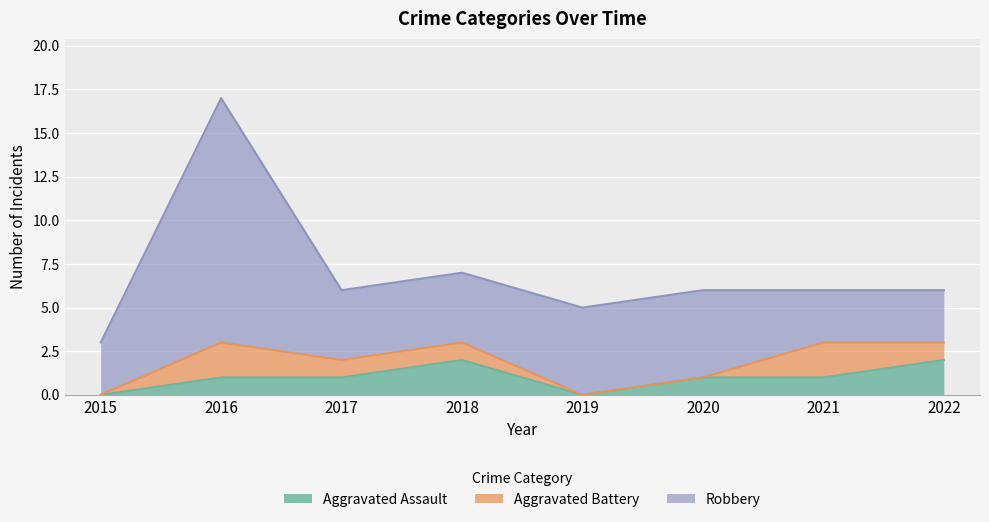

How many Aggravated Battery values are between 0 and 2?

8